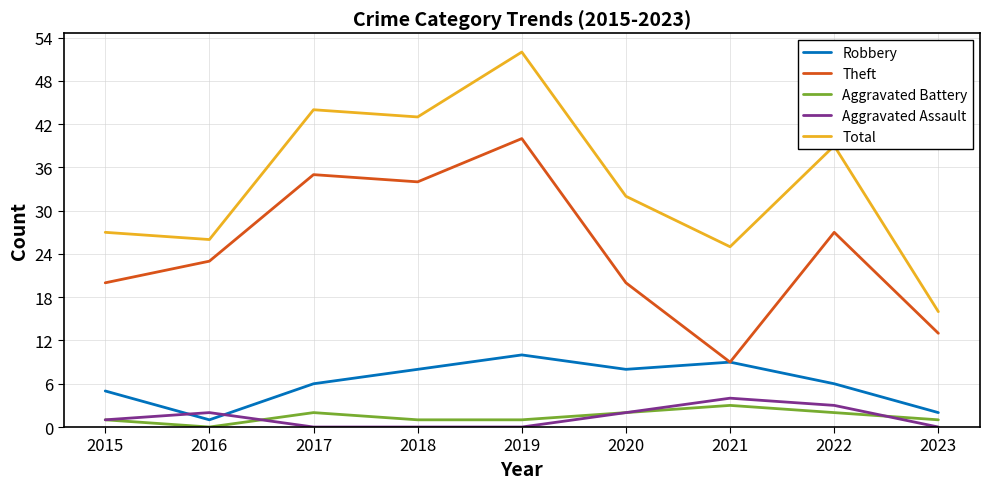

At how many categories does at least one series exceed 49?

1